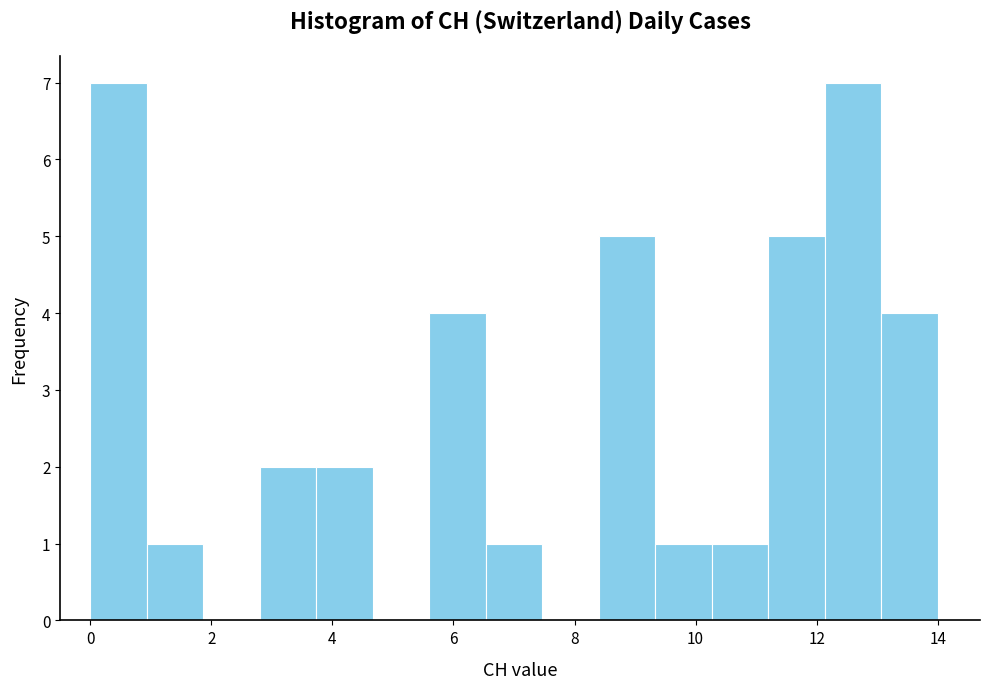

Reading left to right, list every bar in this chart as the range it spans on the x-axis followed by its height. Neither the bar edges nor the heights are printed on the chart, so give them approximately, as read against the axes.

0.0 to 1.0: 7
1.0 to 1.8: 1
1.8 to 2.8: 0
2.8 to 3.8: 2
3.8 to 4.6: 2
4.6 to 5.6: 0
5.6 to 6.6: 4
6.6 to 7.4: 1
7.4 to 8.4: 0
8.4 to 9.4: 5
9.4 to 10.2: 1
10.2 to 11.2: 1
11.2 to 12.2: 5
12.2 to 13.0: 7
13.0 to 14.0: 4